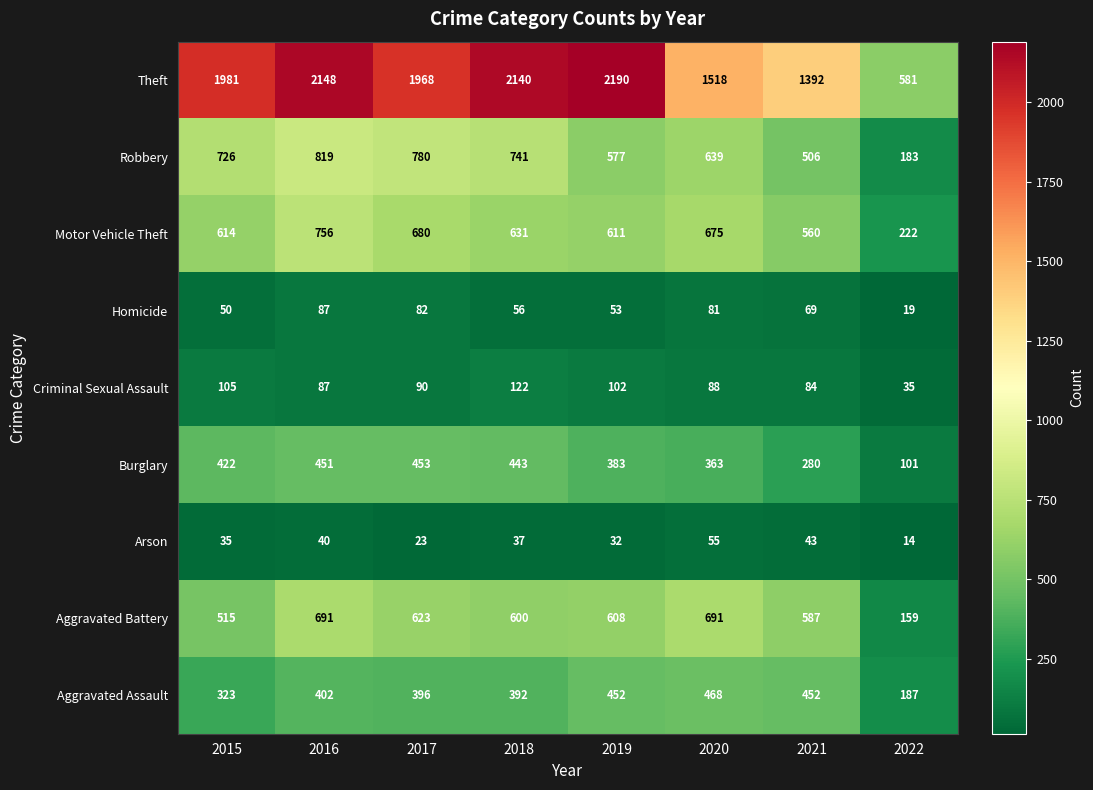

Which series has the largest total across all categories?

Theft